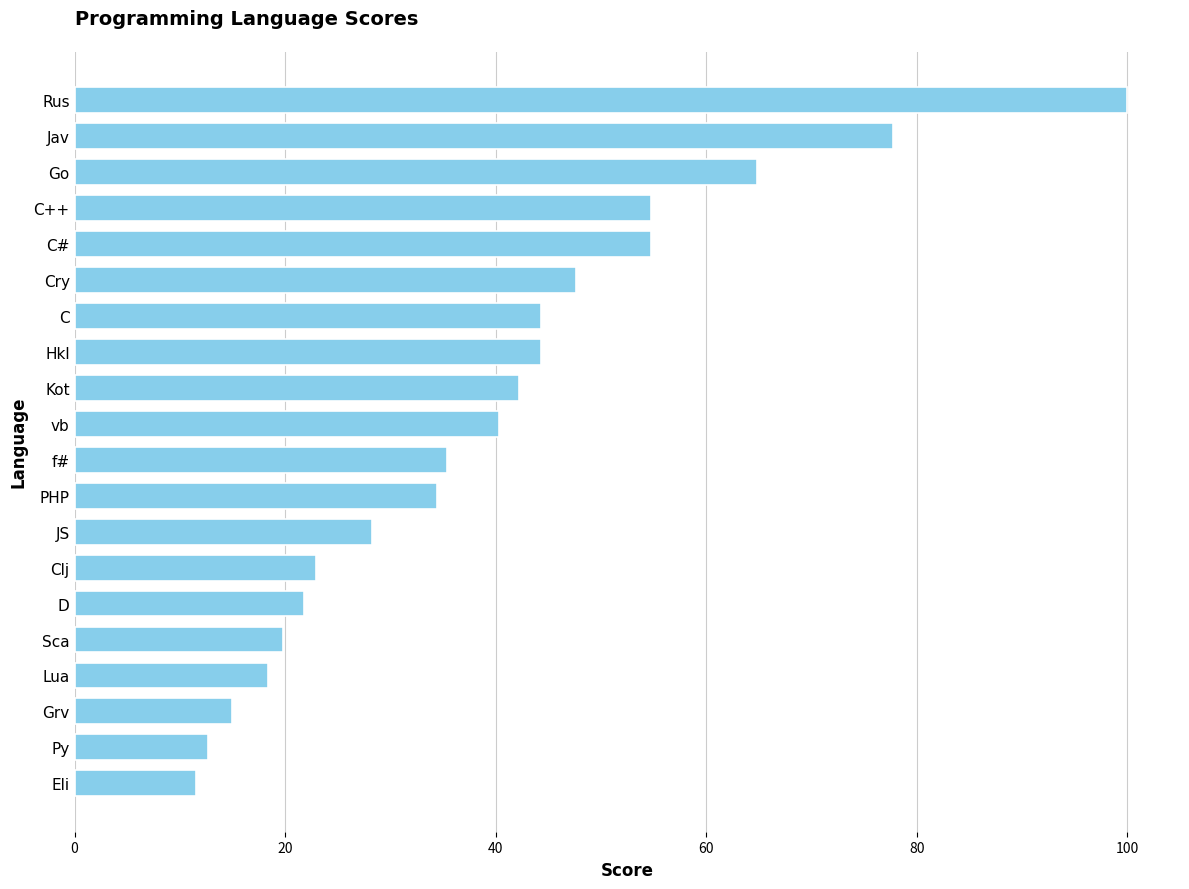

What is the value of the 11th bar from the top?

35.4